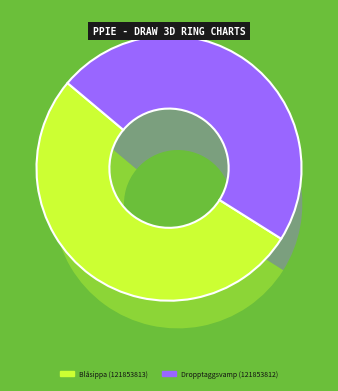

Is it true that Dropptaggsvamp (121853812) is 48% of the pie?

True